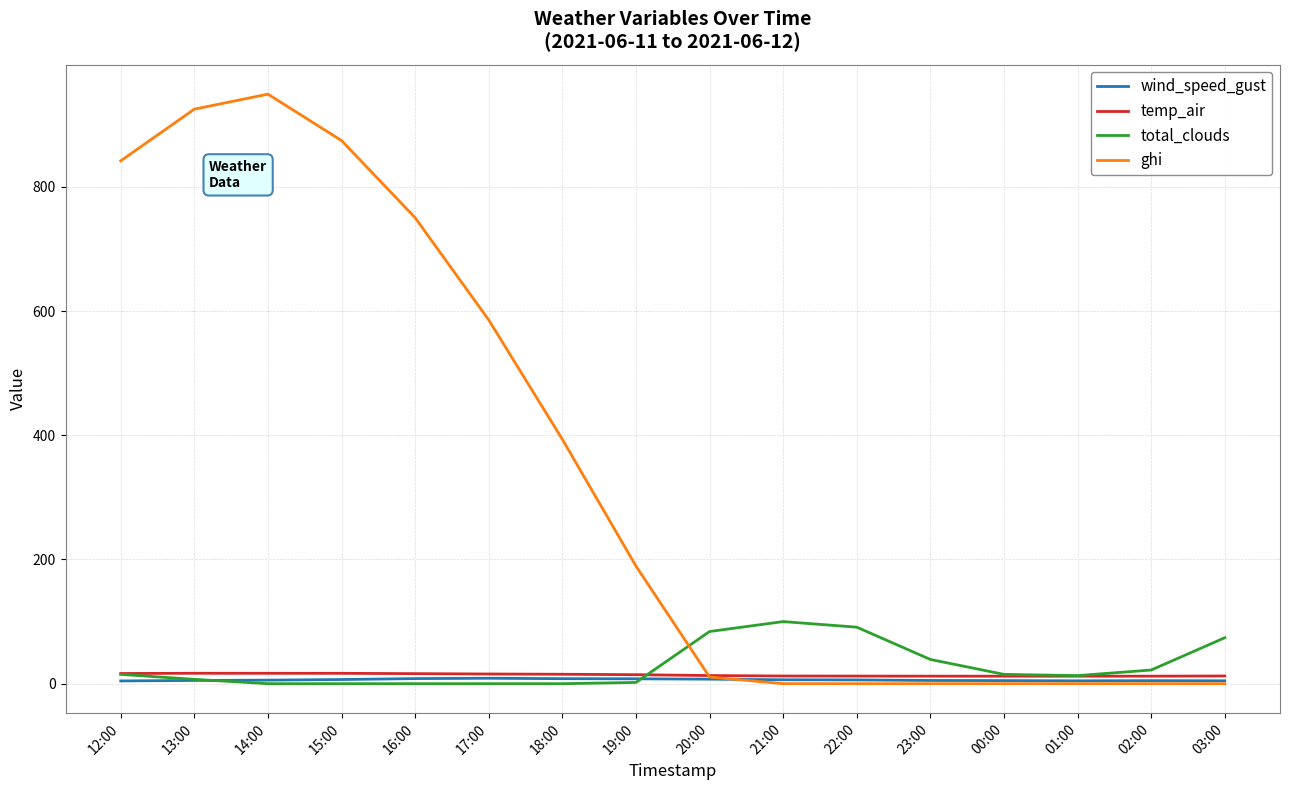

What is the highest value of the wind_speed_gust series?

8.8